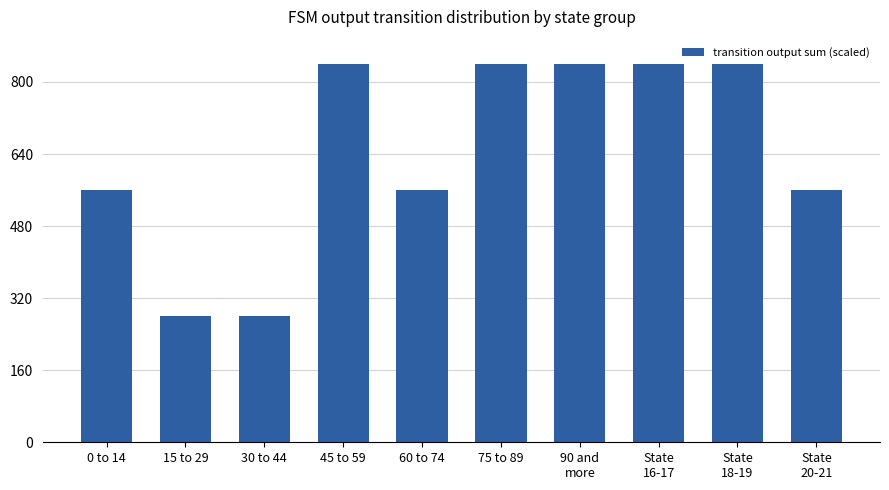

Which has a higher value, 30 to 44 or 75 to 89?

75 to 89